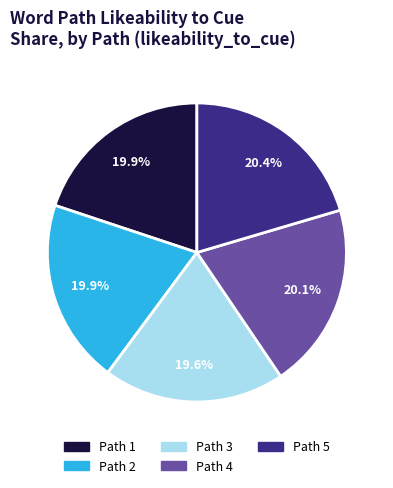

Is Path 2 the majority of the pie?

No